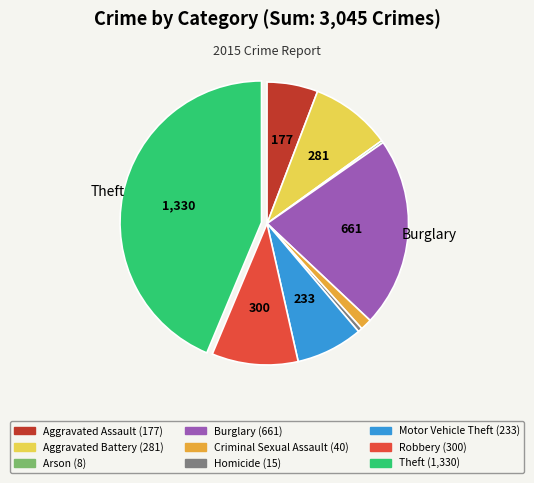

Does any single category account for the majority?

No